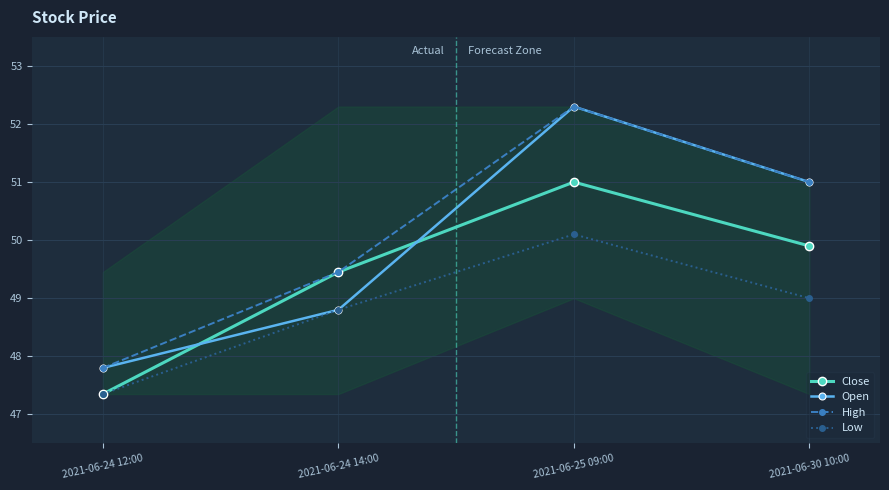

What is the sum of the Open values at 2021-06-25 09:00 and 2021-06-24 14:00?

101.1